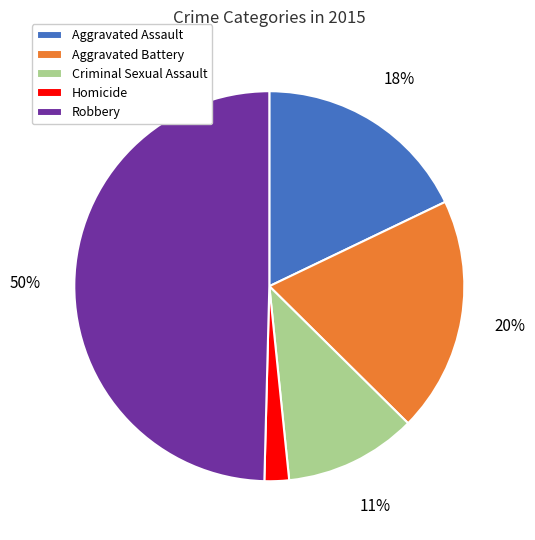

Rank the categories by value from lowest to highest.

Homicide, Criminal Sexual Assault, Aggravated Assault, Aggravated Battery, Robbery